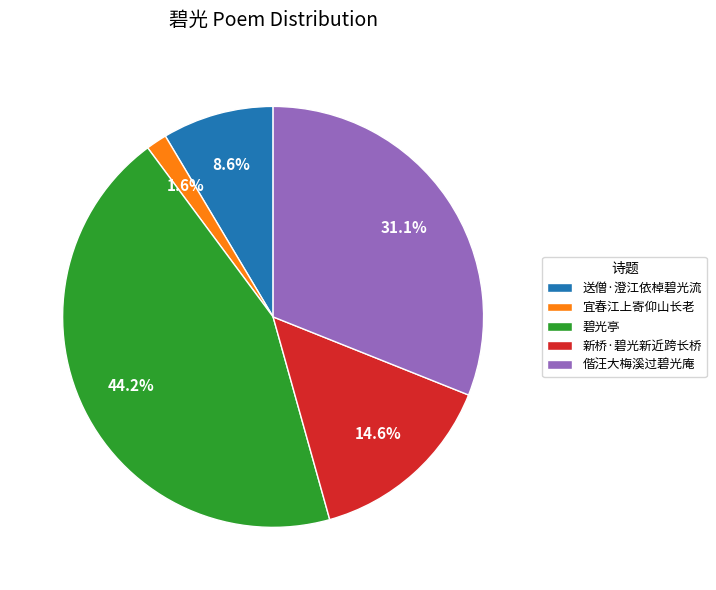

Between 新桥·碧光新近跨长桥 and 送僧·澄江依棹碧光流, which is larger?

新桥·碧光新近跨长桥